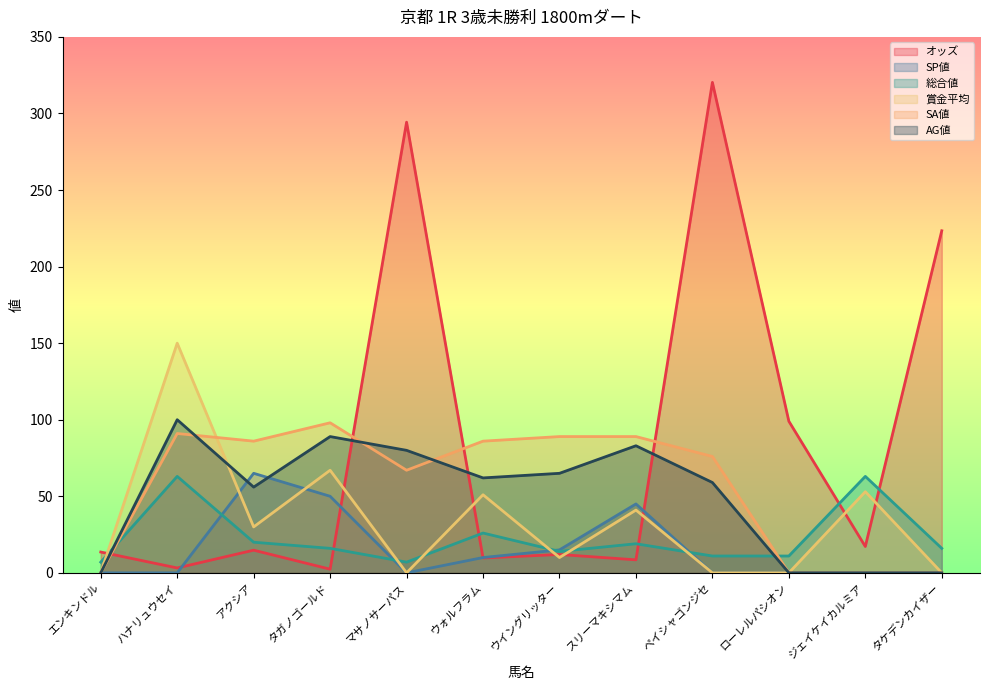

Is it true that SP値 equals 87.1 at タガノゴールド?

False